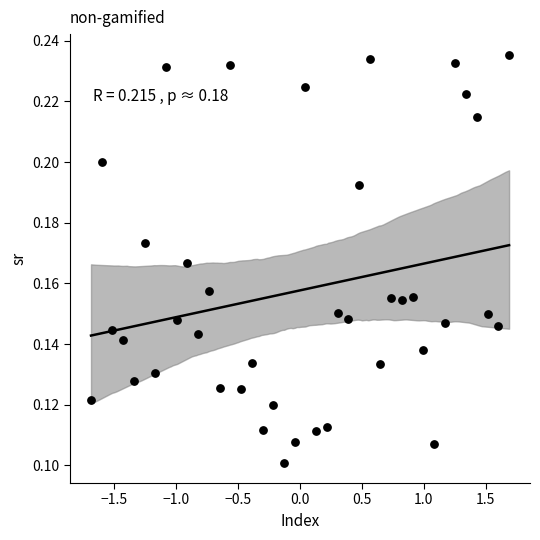

What is the range of X values (max minus min)?

3.4